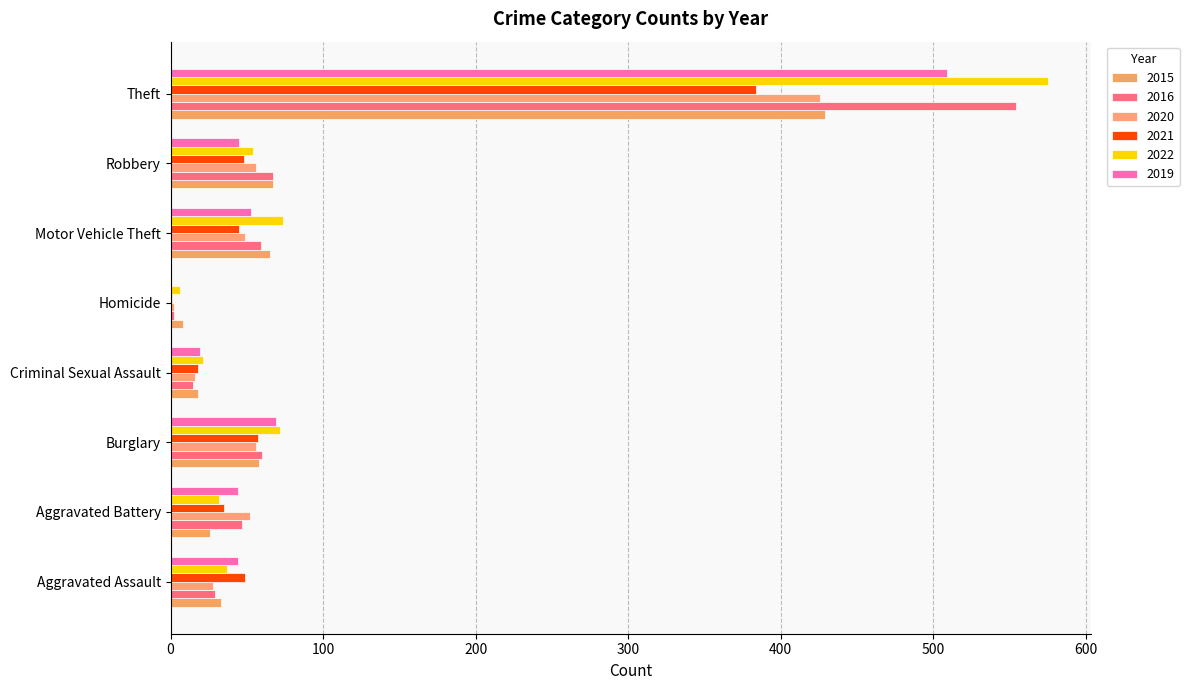

What is the difference between the highest and lowest values at Homicide?

8